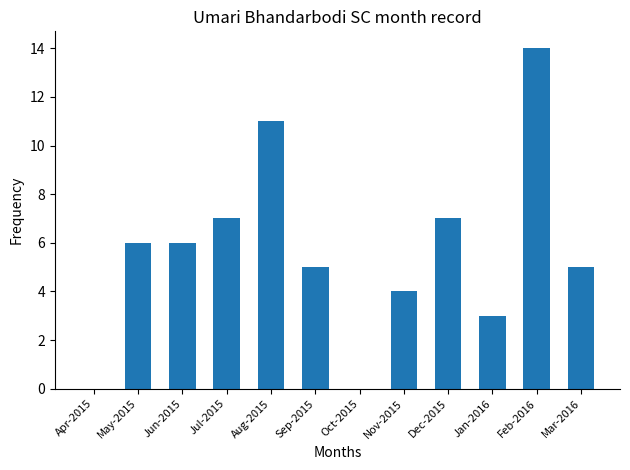

What is the approximate value at Sep-2015?

5